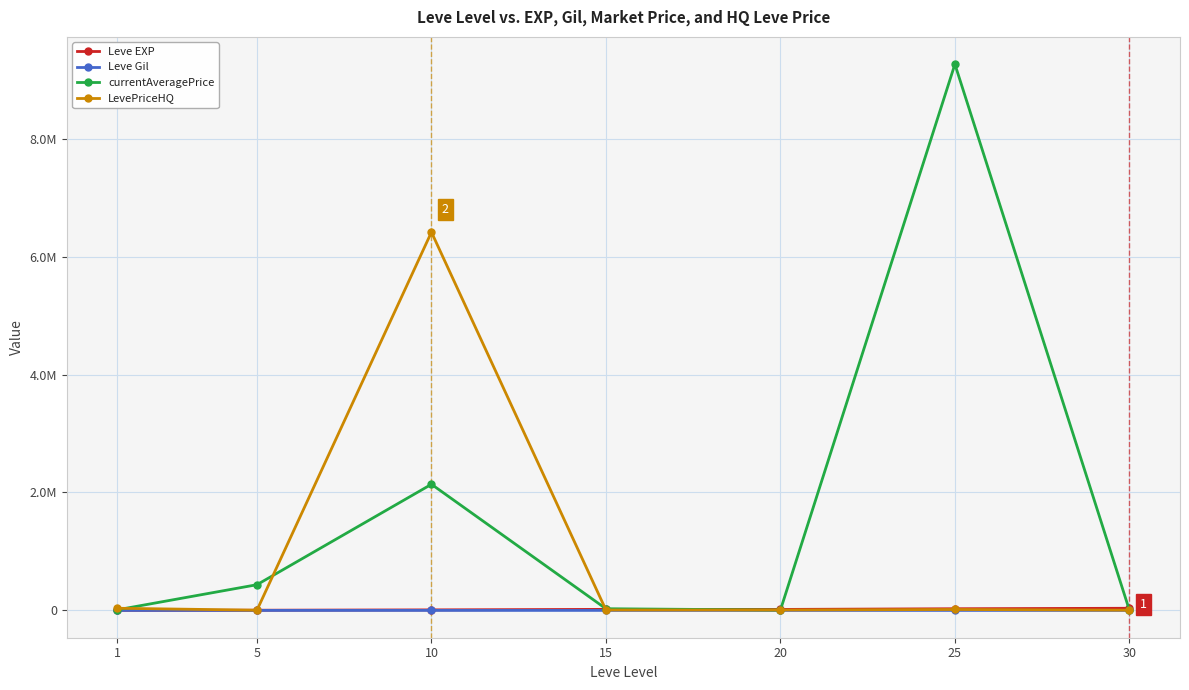

What are all the series names shown in the legend?

Leve EXP, Leve Gil, currentAveragePrice, LevePriceHQ